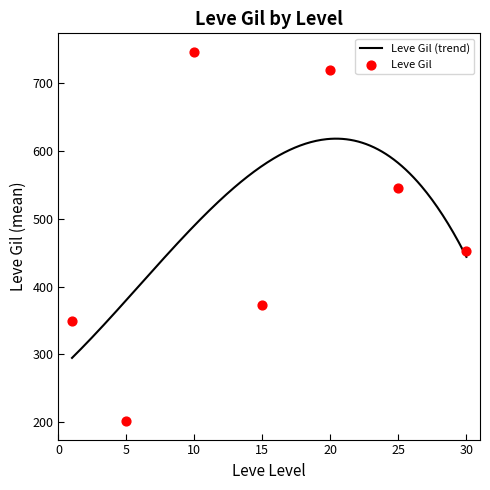

At which category is the sum across all series the highest?

10